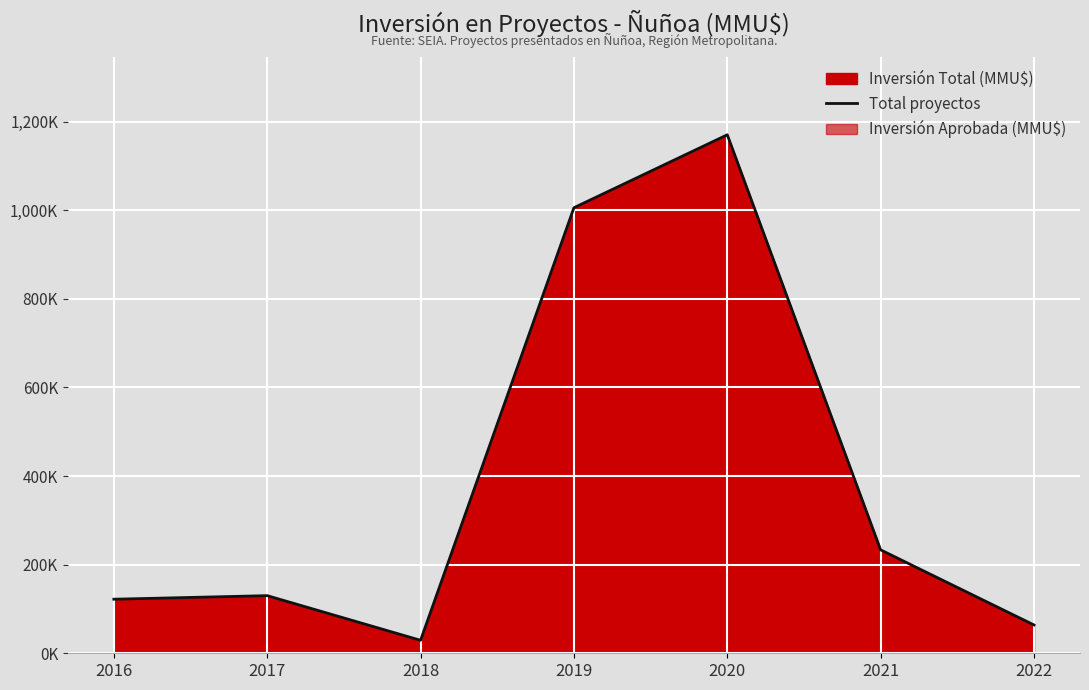

Reading left to right, what are all the values shown in this chart?

122012	130055	29285	1005579	1170200	233396	63925